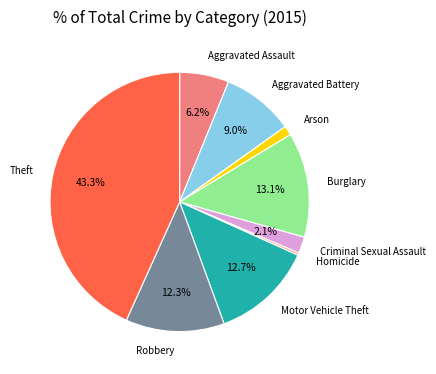

What portion of the pie excludes Motor Vehicle Theft?

87.3%